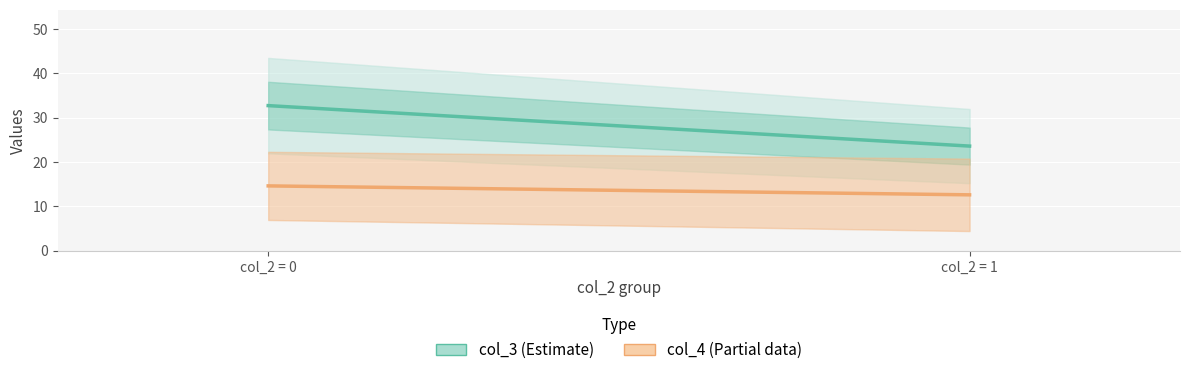

Is it true that col_4 (Partial) equals 14.6 at col_2 = 0?

True